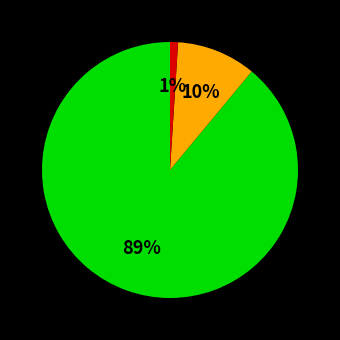

How many slices are in this pie chart?

3